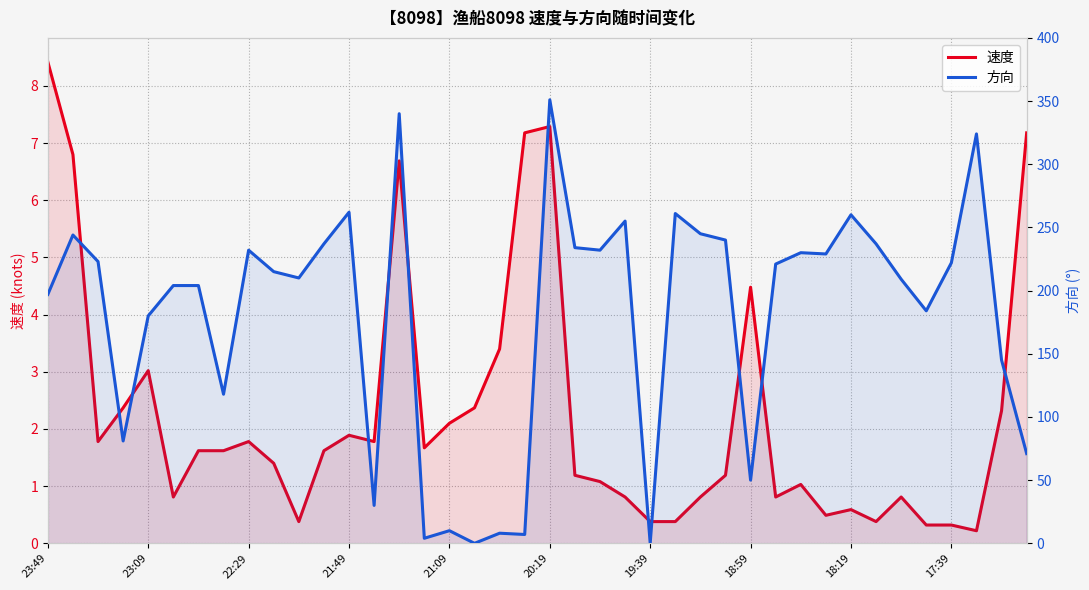

In 速度, how many points are higher than both neighbors (excluding endpoints)?

9